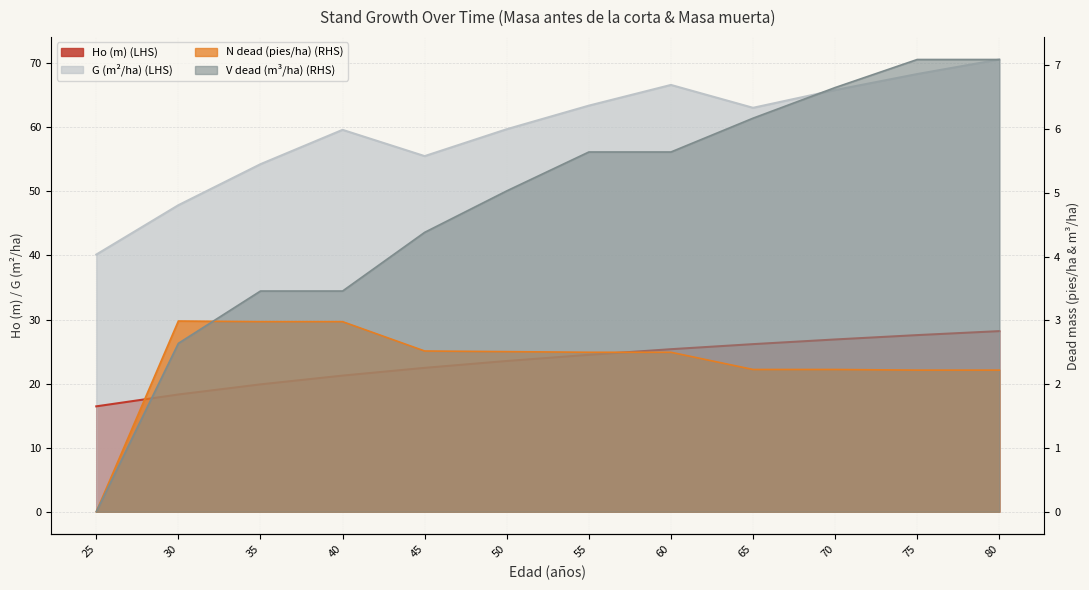

How many data points in G (m2/ha) are above 63?

6